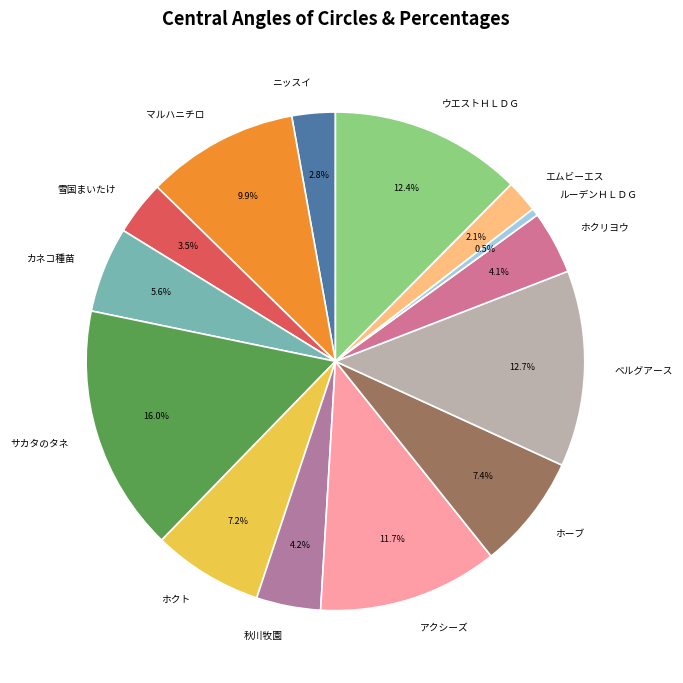

Is there a majority slice in this chart?

No